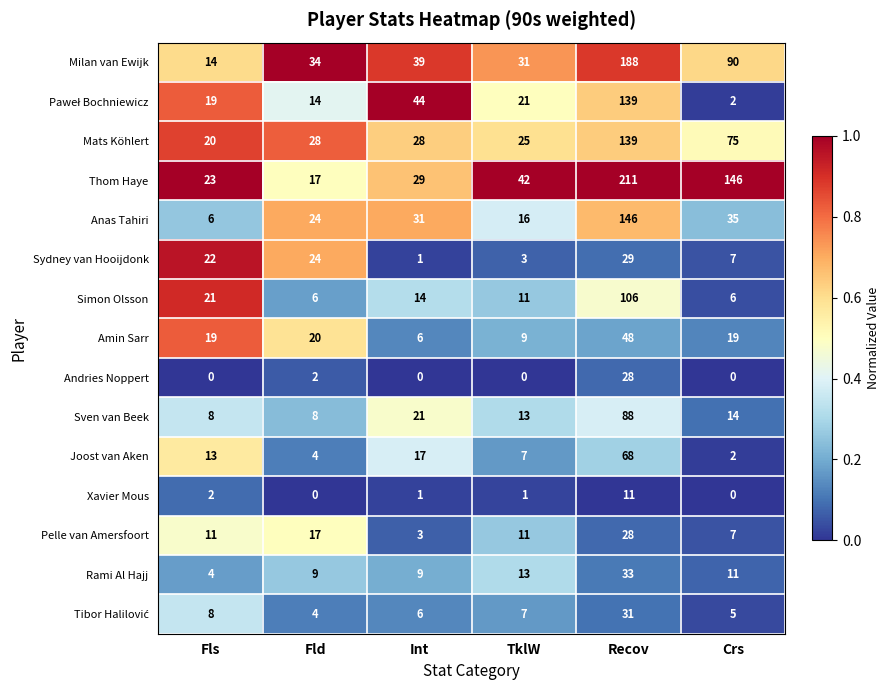

What is the total value across all series at Recov?

1293